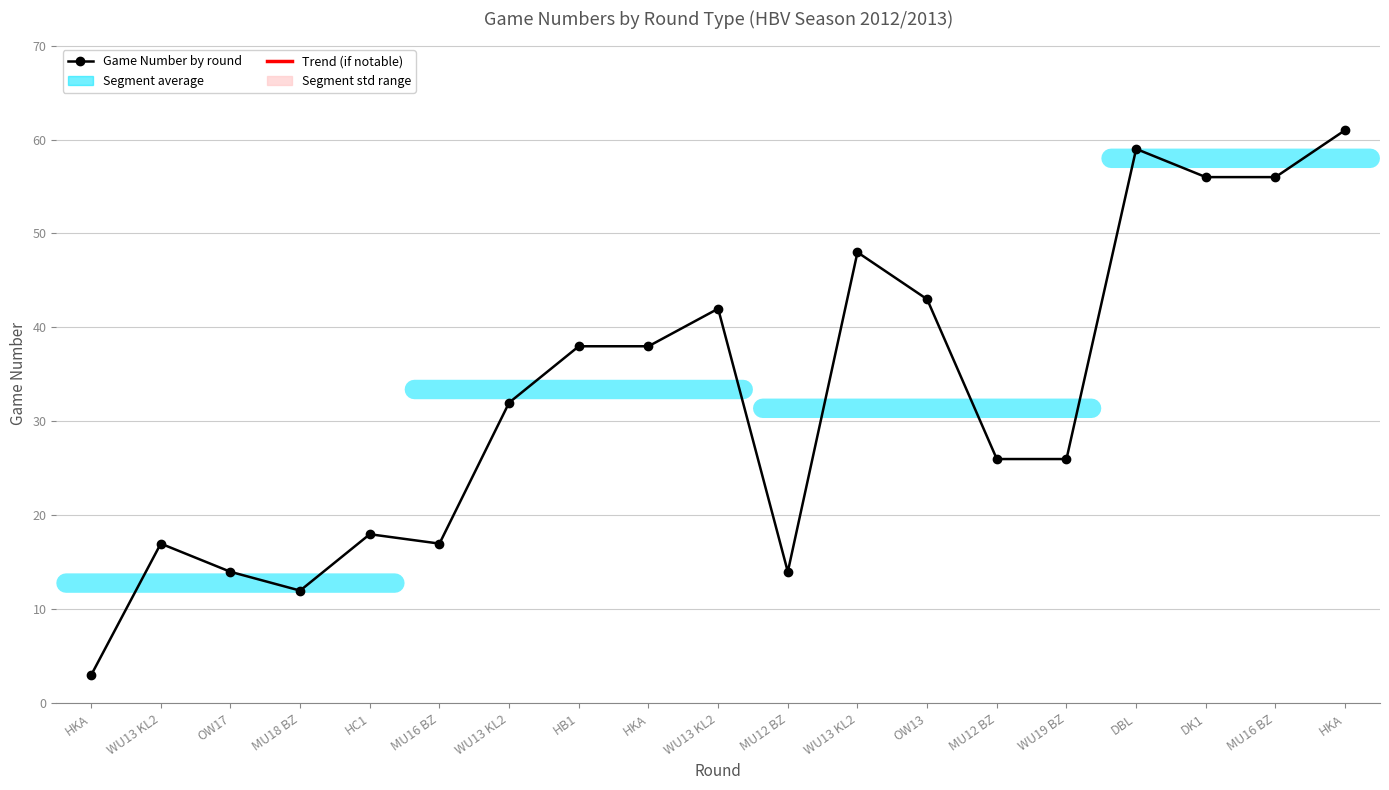

How many series are shown in this chart?

1